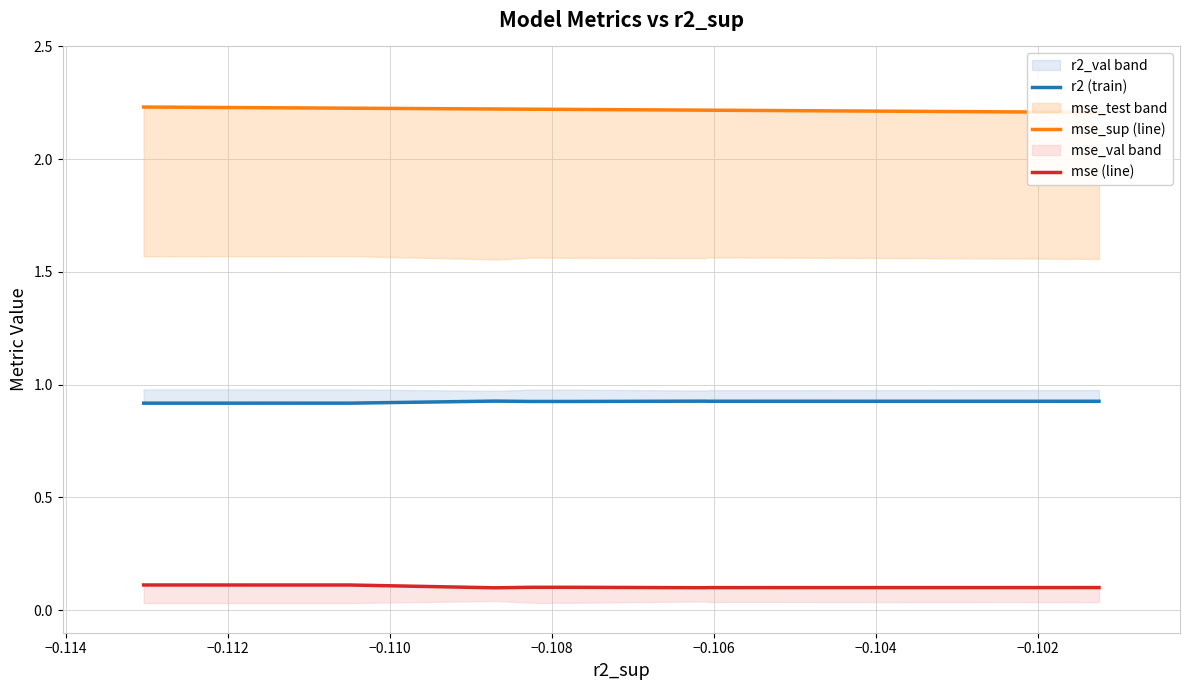

True or false: mse (line) and r2 (train) intersect in this chart.

False